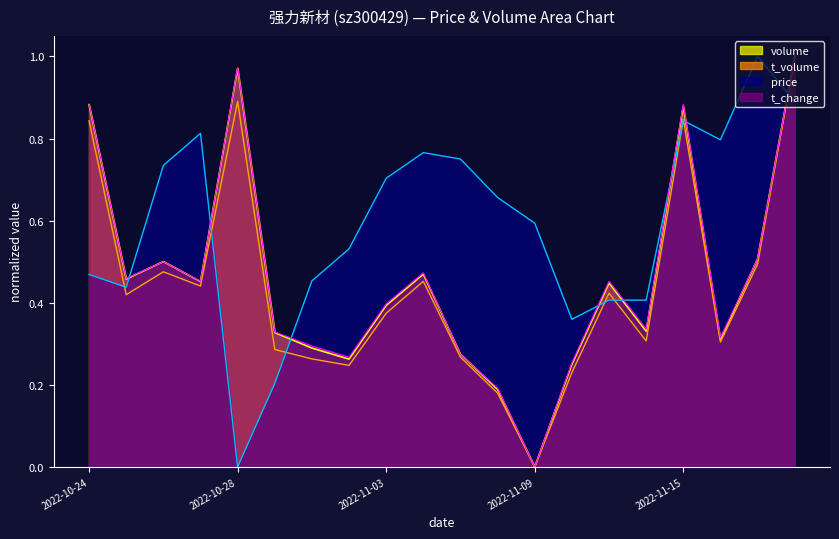

How many interior local peaks does the t_change series have?

5